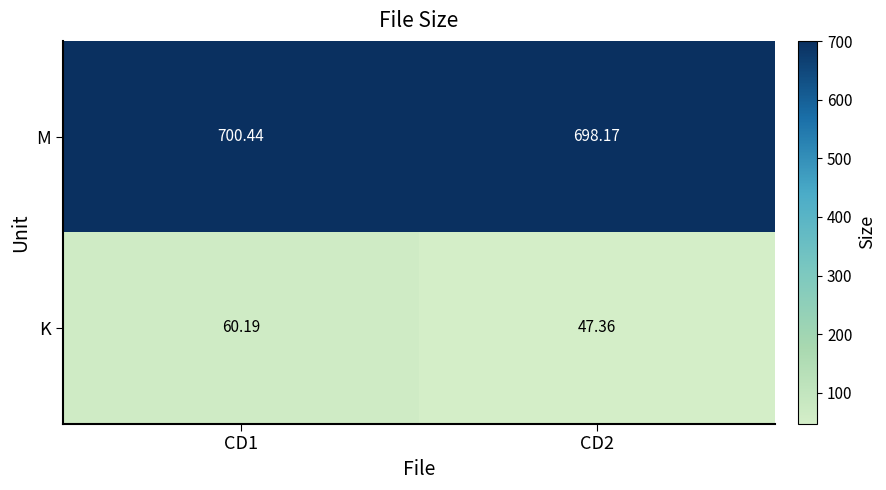

Rank the series at CD1 from lowest to highest value.

K, M